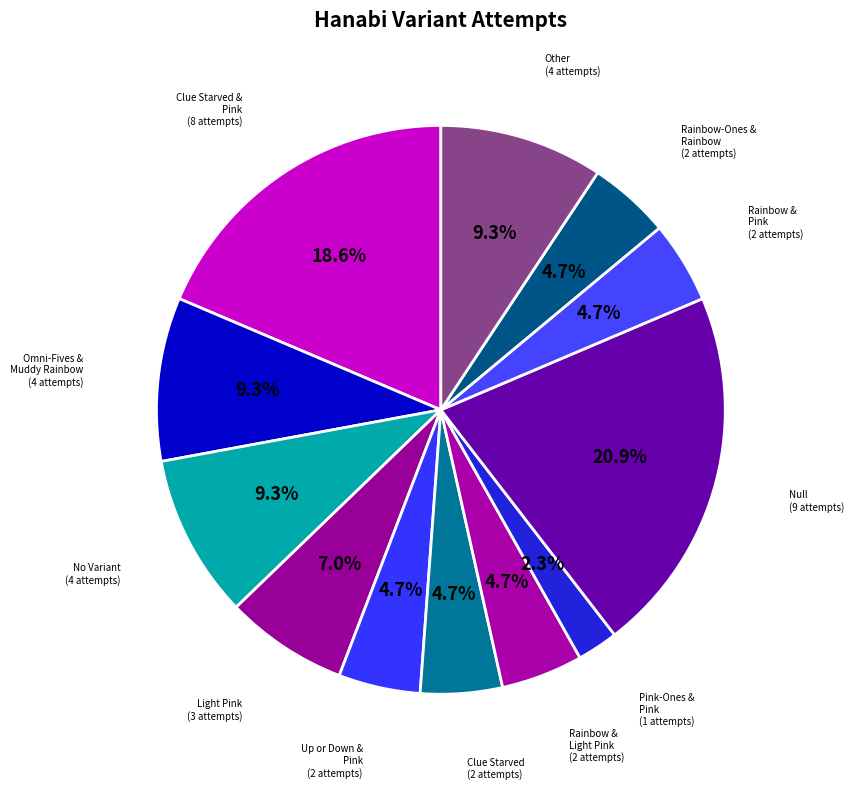

To the nearest percent, what is the difference between the largest and smallest slice percentages?

19%